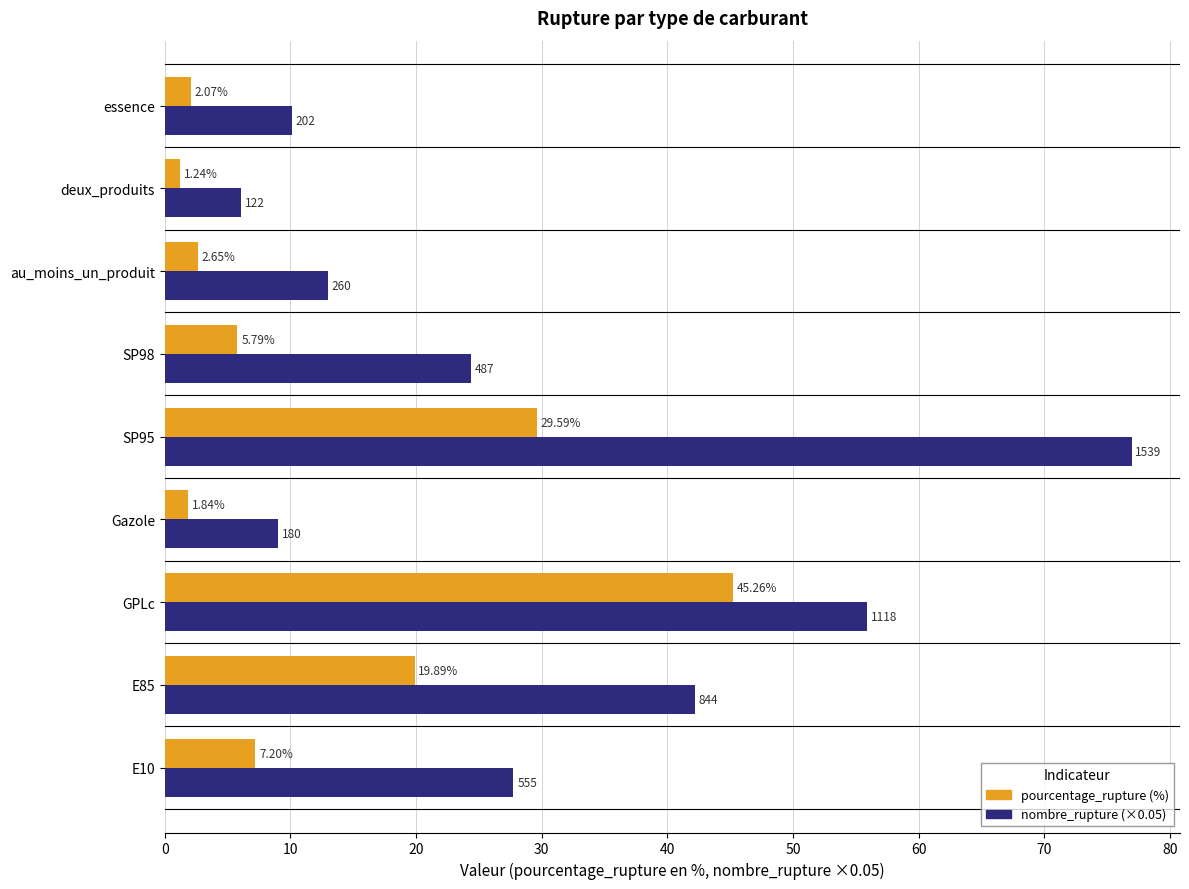

At which category is the sum across all series the highest?

SP95